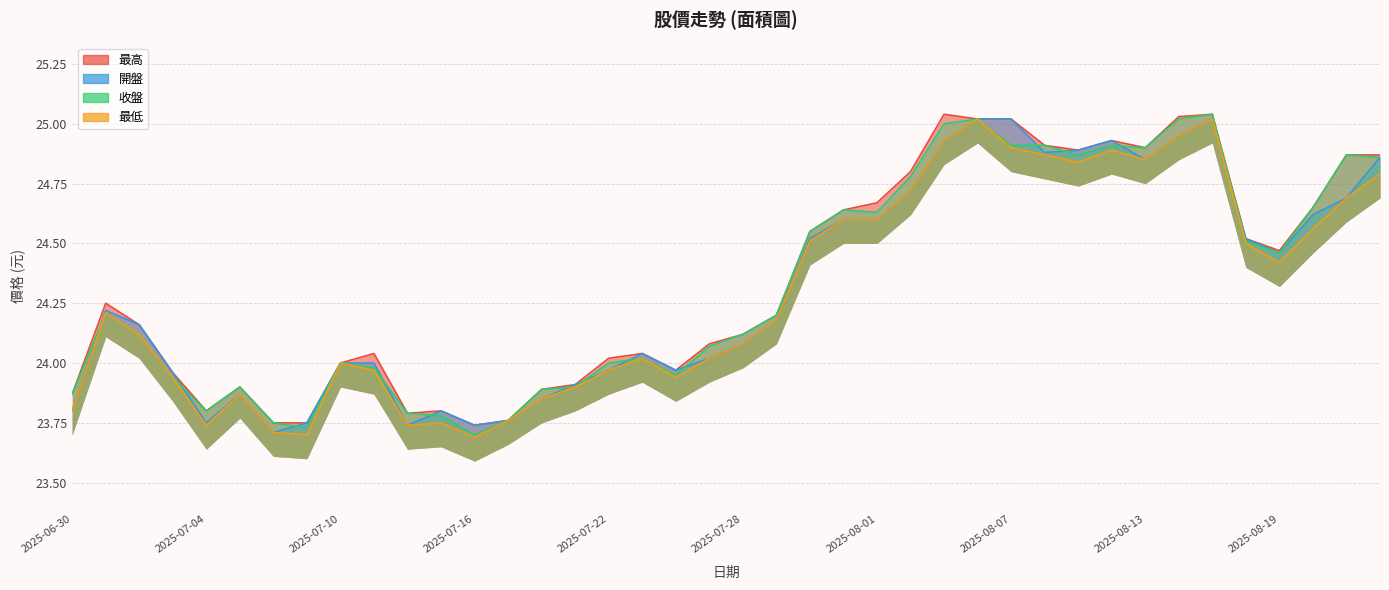

Is the value of 開盤 at 2025-08-06 greater than the value of 最低 at 2025-08-04?

Yes